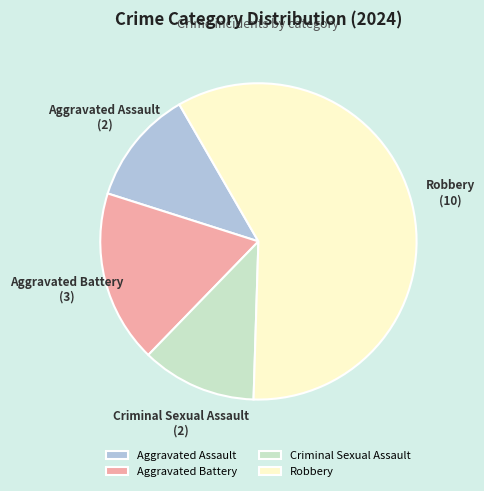

True or false: Robbery accounts for 71% of the total.

False